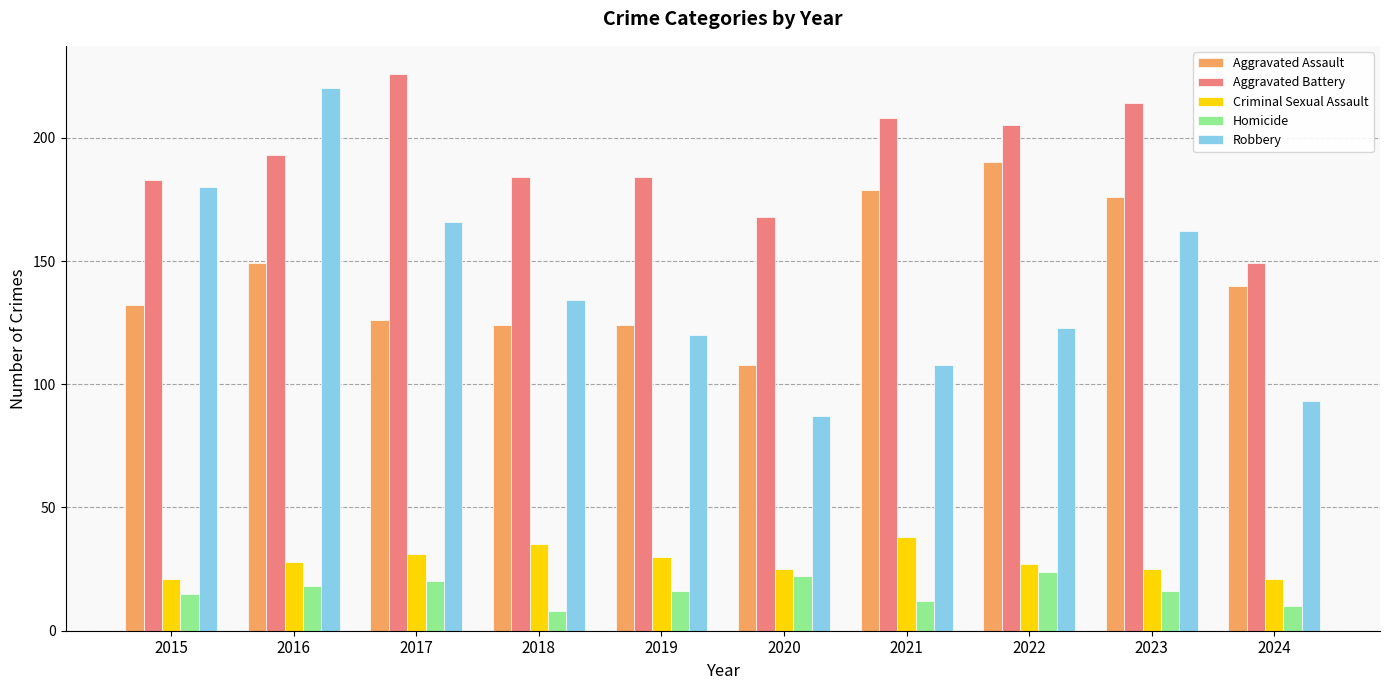

What are all the series names shown in the legend?

Aggravated Assault, Aggravated Battery, Criminal Sexual Assault, Homicide, Robbery